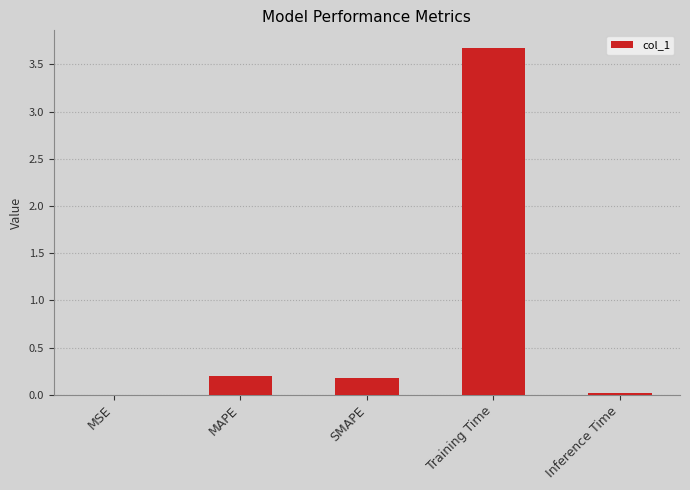

At which category does the chart reach its peak across all series?

Training Time